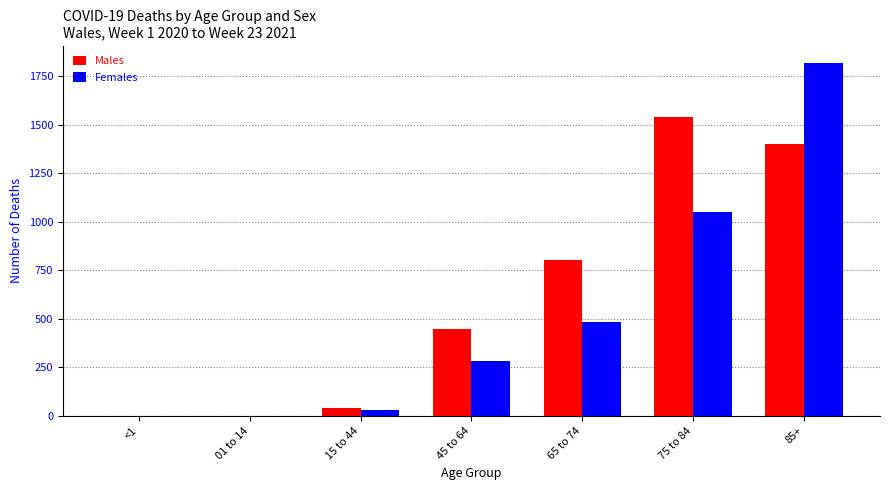

Reading left to right, list all the values displayed in this chart.

Males: <1=0	01 to 14=0	15 to 44=38	45 to 64=447	65 to 74=803	75 to 84=1538	85+=1402
Females: <1=0	01 to 14=0	15 to 44=30	45 to 64=281	65 to 74=482	75 to 84=1053	85+=1818